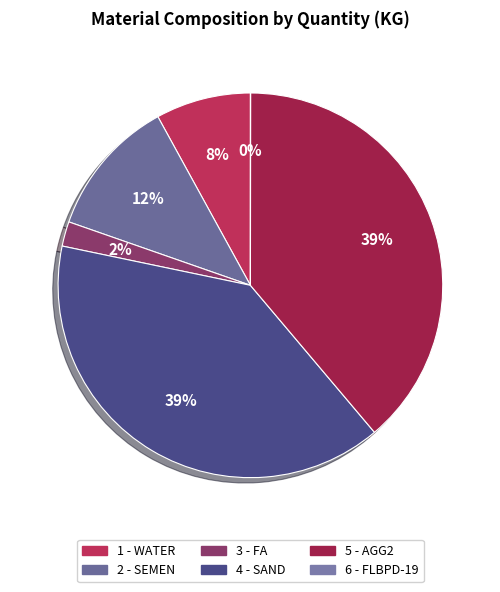

Which category has the smallest portion of the pie?

FLBPD-19